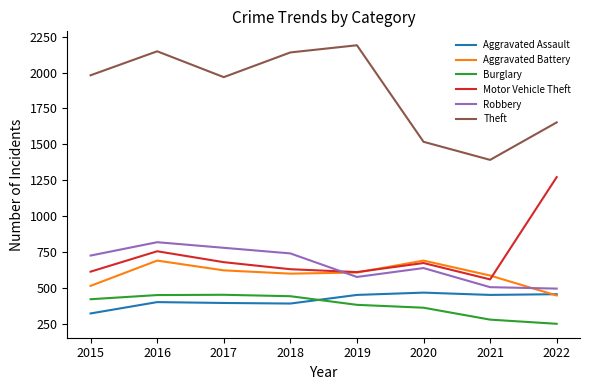

Count the number of categories in the chart.

8